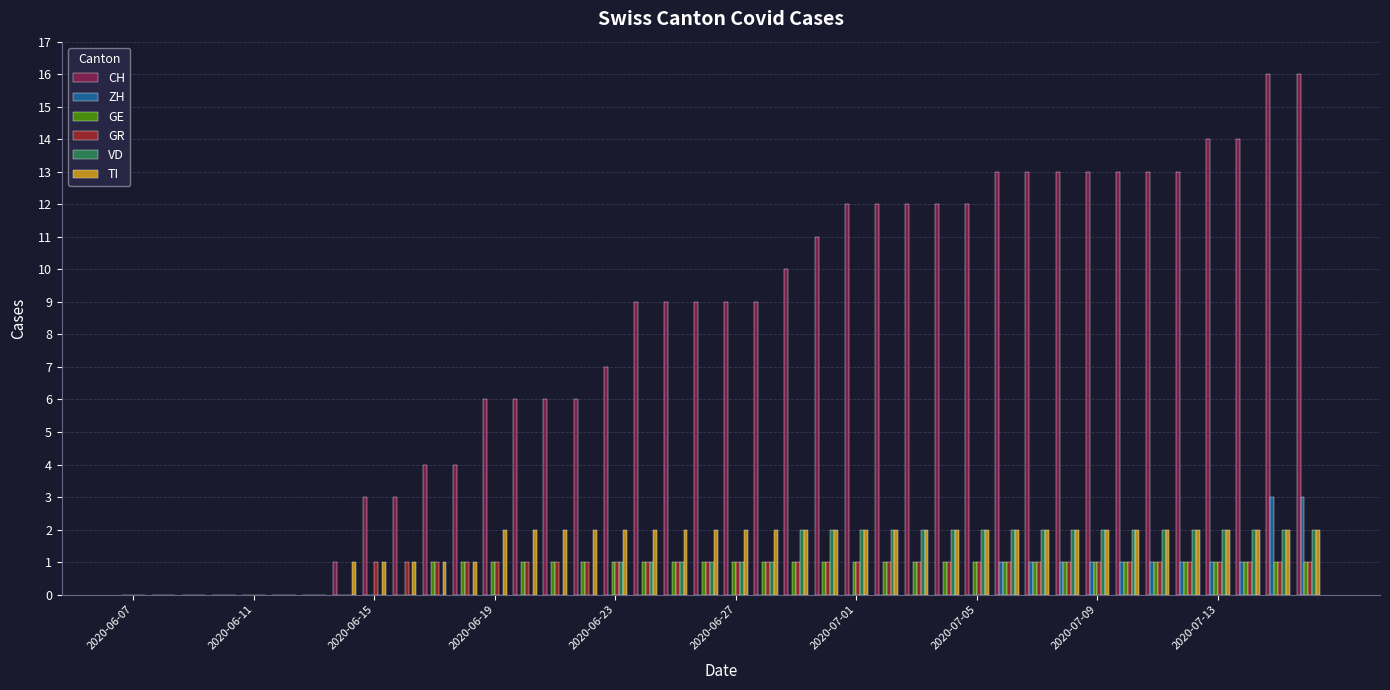

What is the maximum value shown in the chart?

16